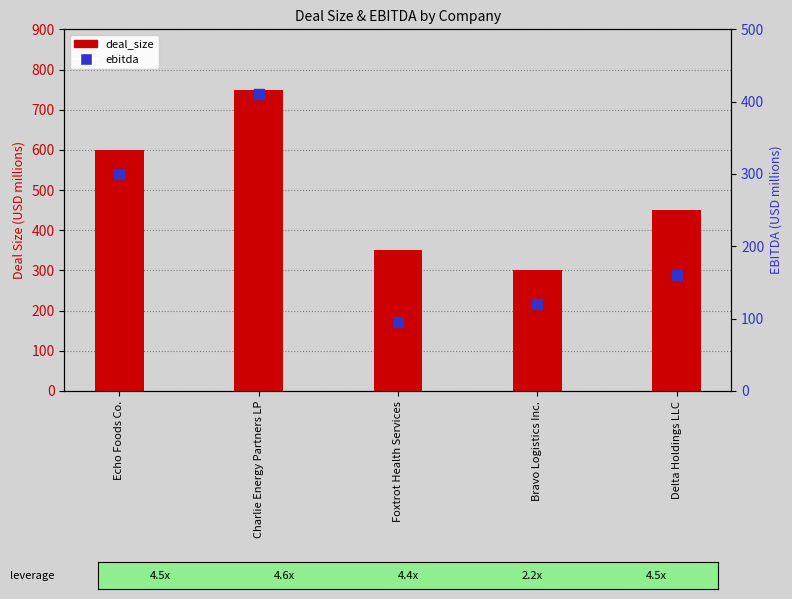

At which category is the sum across all series the highest?

Charlie Energy Partners LP